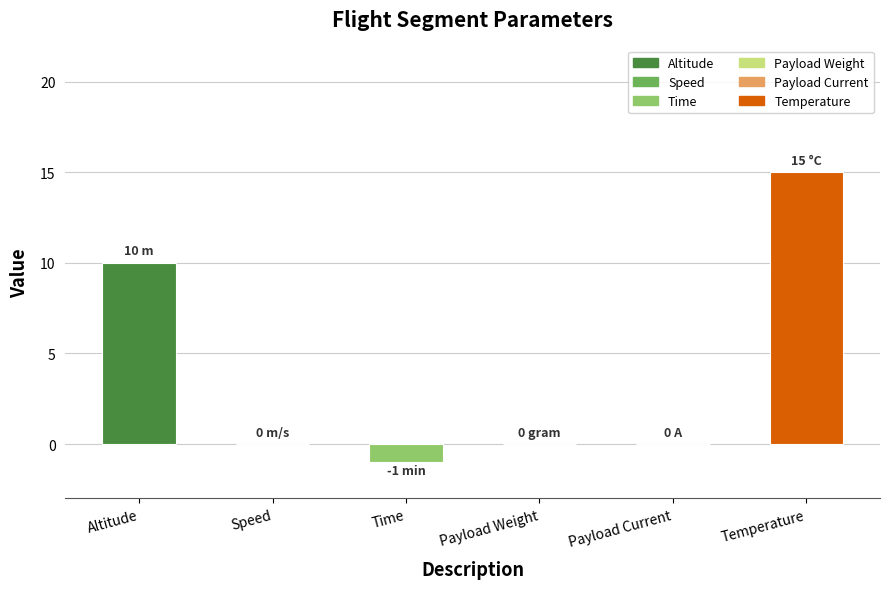

What is the sum of the values at Payload Current and Temperature?

15